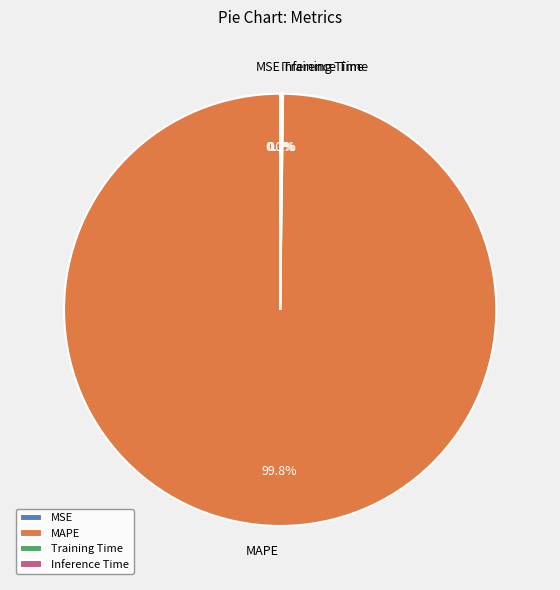

Is there any slice that represents more than half of the pie?

Yes